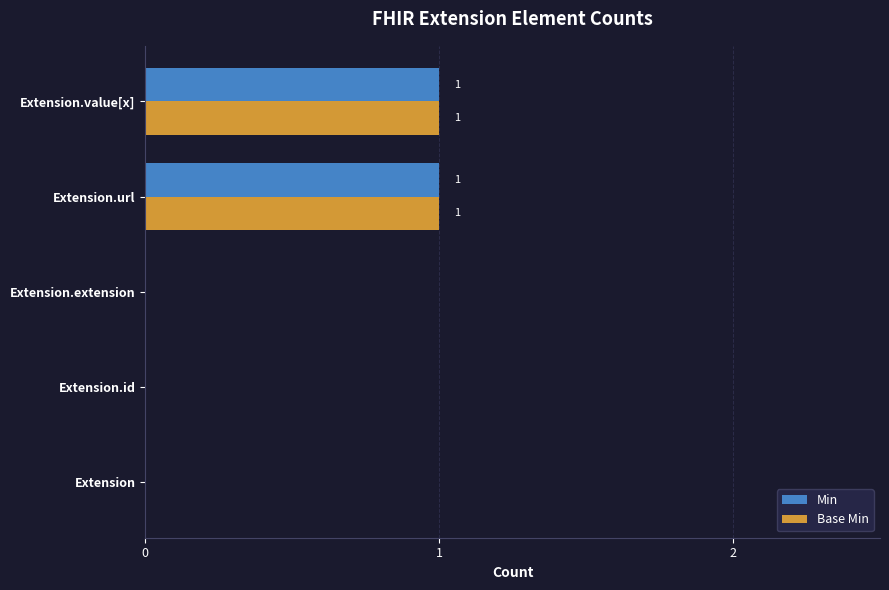

The value of Base Min at Extension is 1. True or false?

False